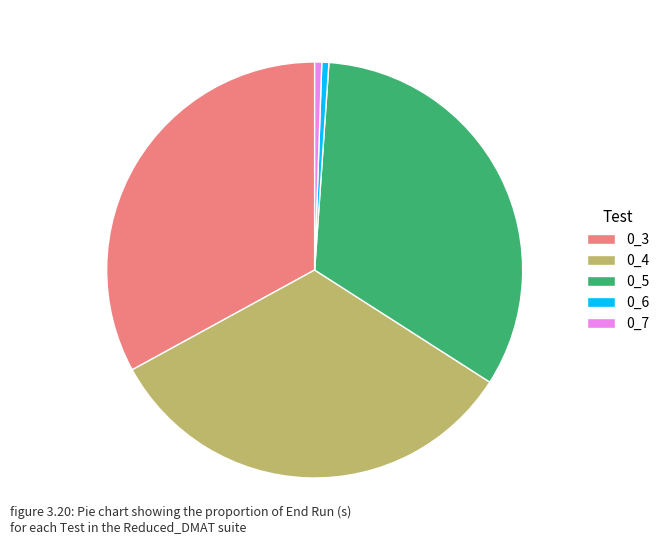

Does 0_4 account for over 50% of the chart?

No